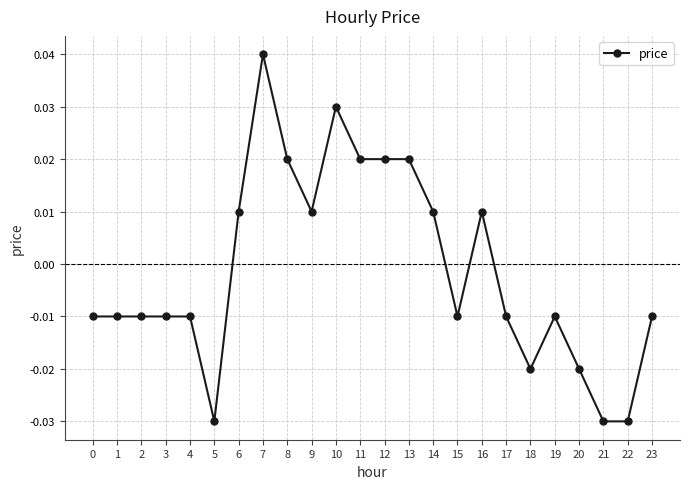

Does the chart display data point markers on the line(s)?

Yes